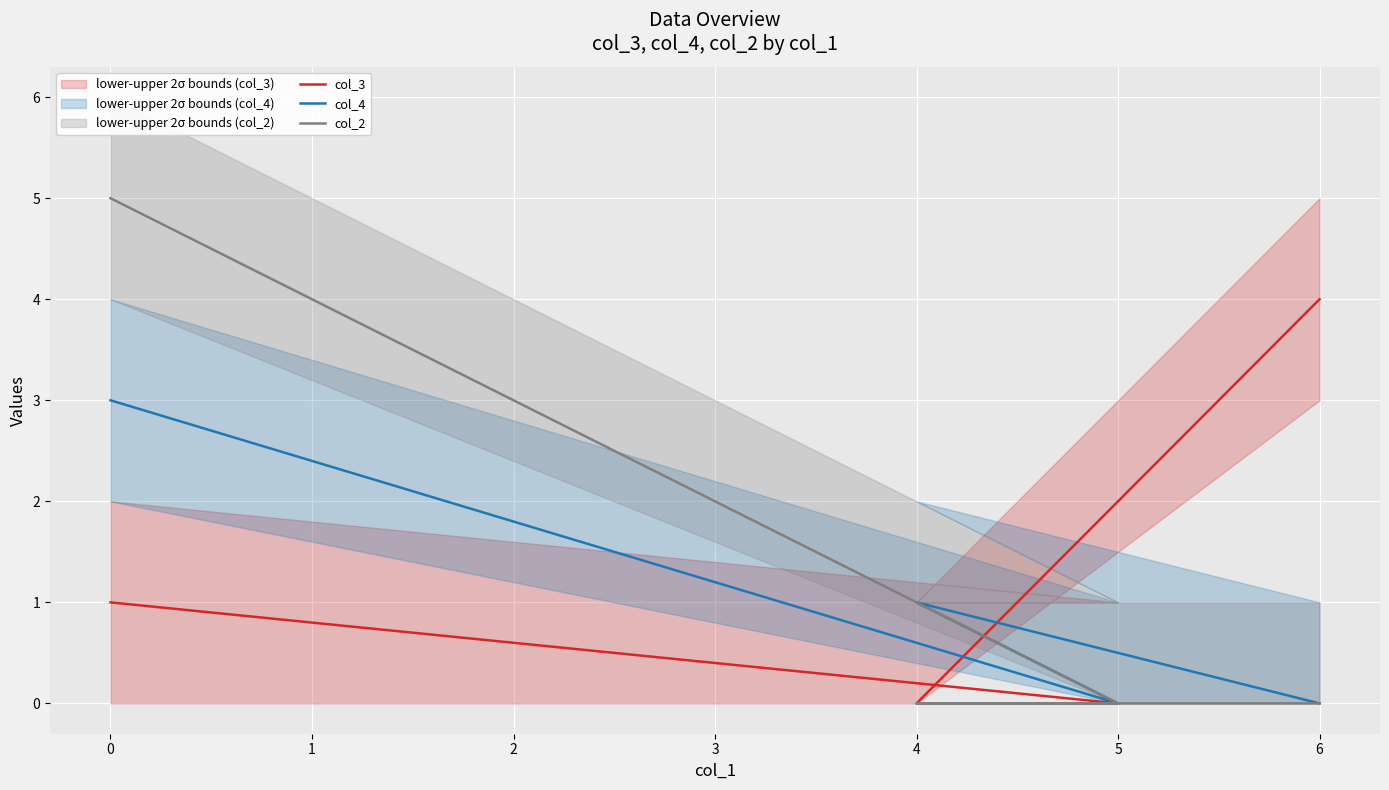

What are all the series names shown in the legend?

col_3, col_4, col_2